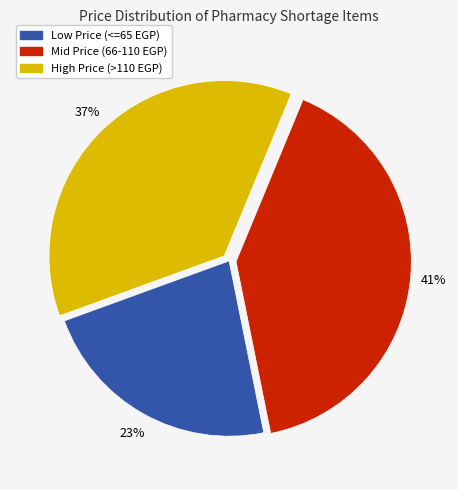

Is there any slice that represents more than half of the pie?

No